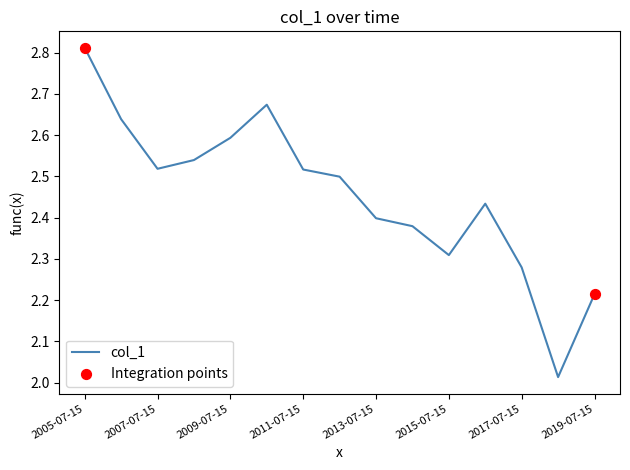

What is the difference between the maximum and minimum values?

0.8